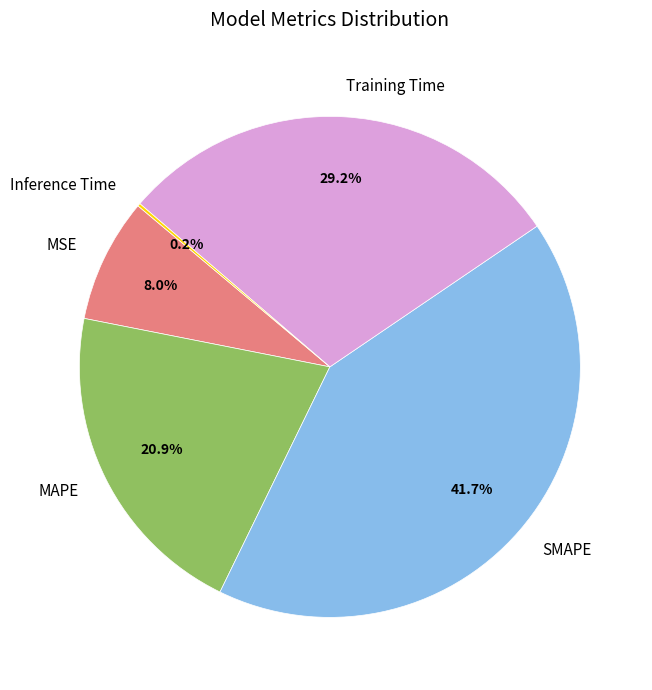

Does any single category account for the majority?

No